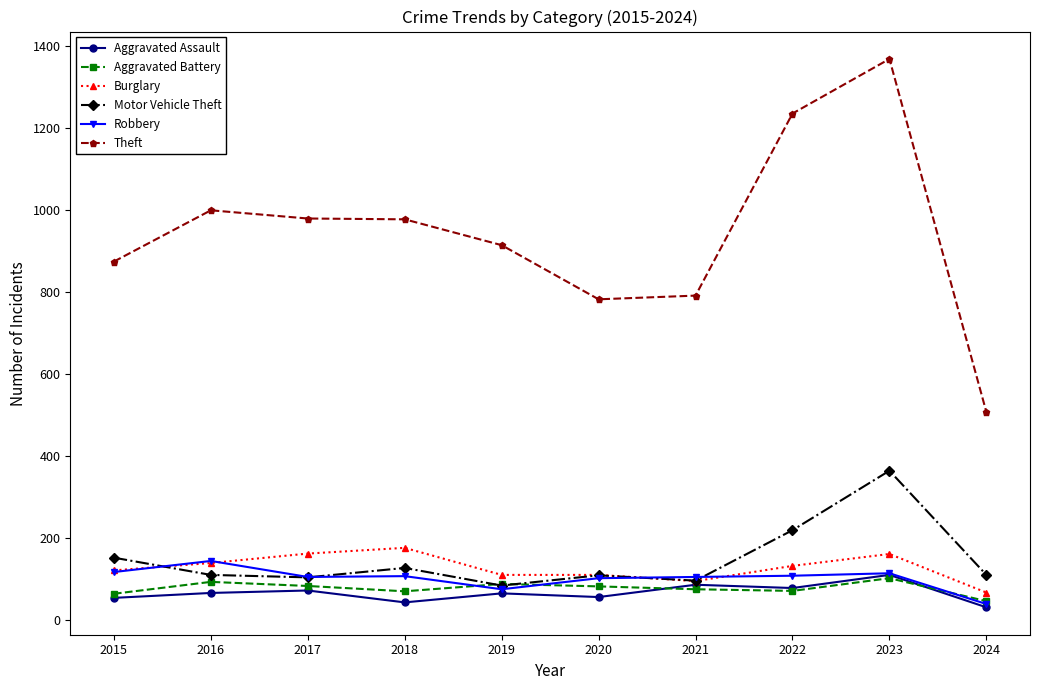

Does the chart display data point markers on the line(s)?

Yes